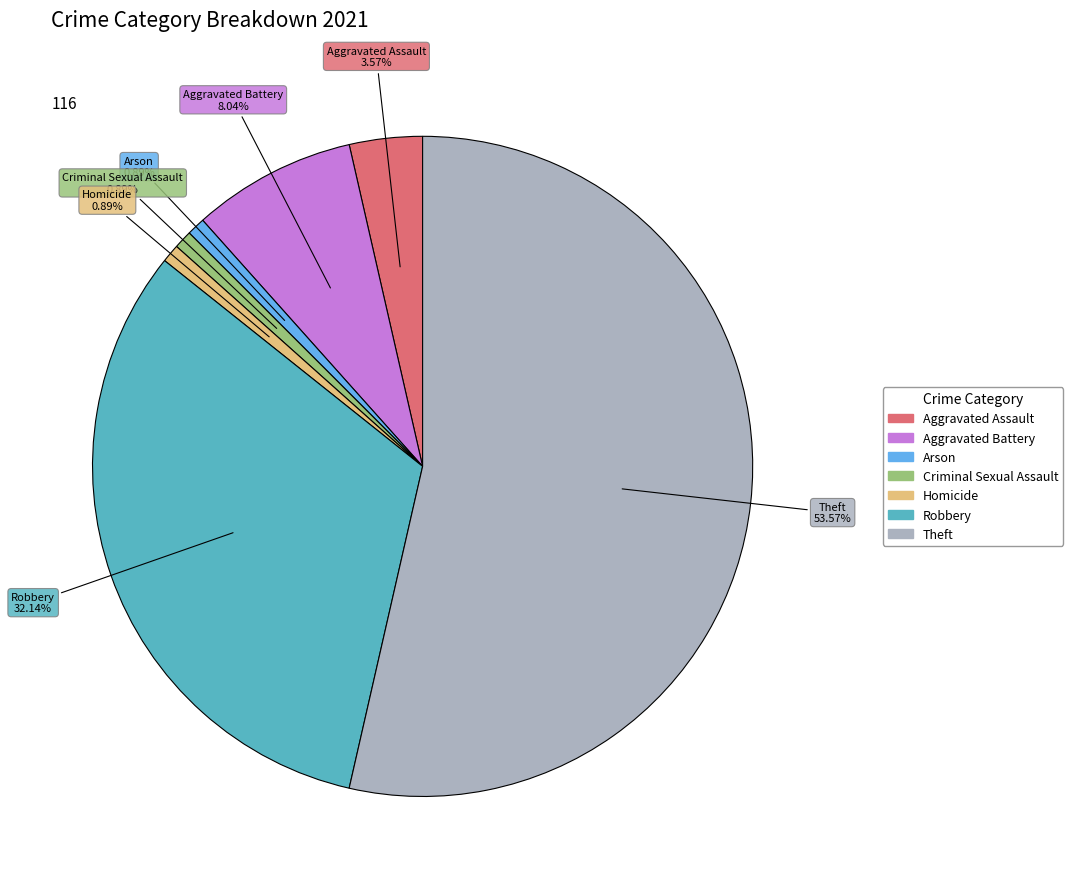

How many slices are in this pie chart?

7